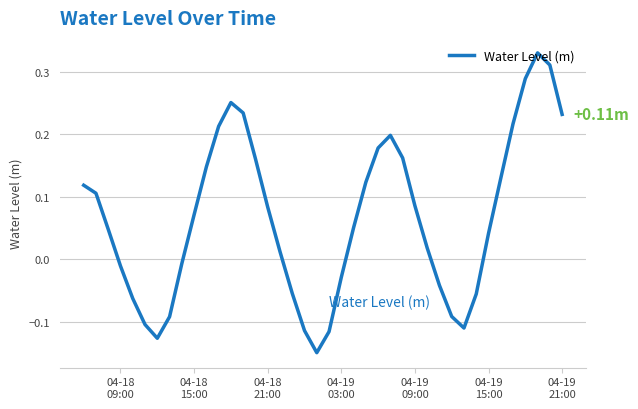

What is the difference between the maximum and minimum values?

0.5